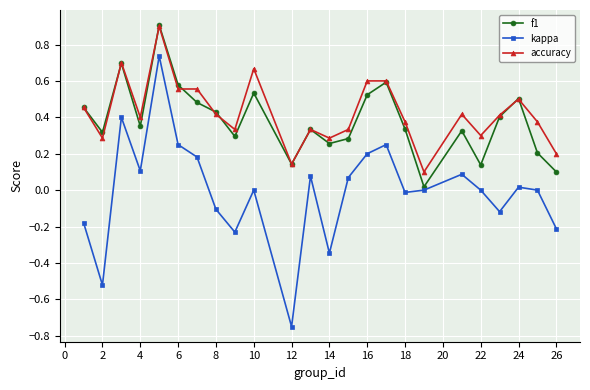

True or false: kappa and accuracy cross at least once.

False